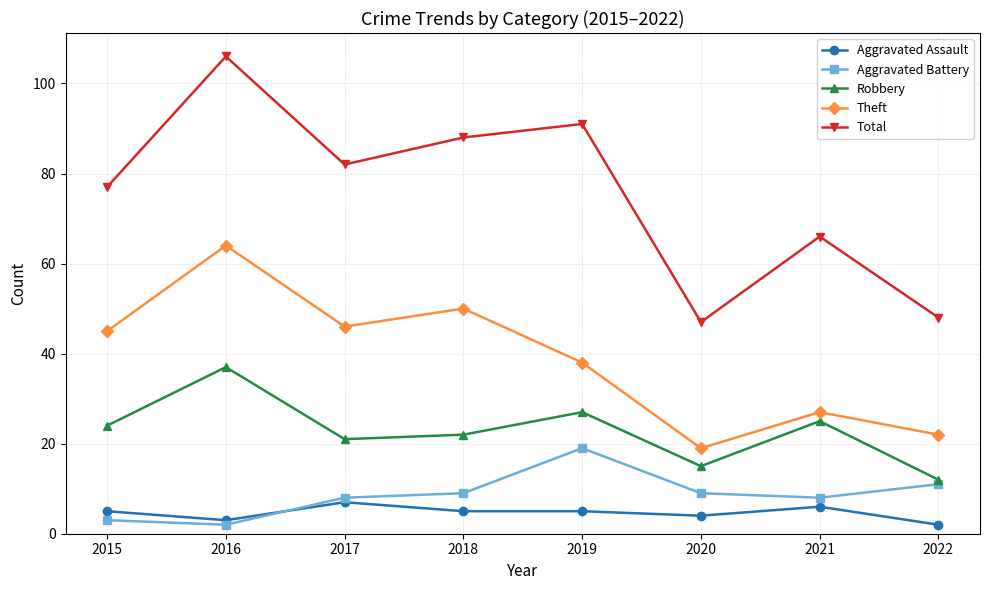

What value does the Theft series have at 2021?

27